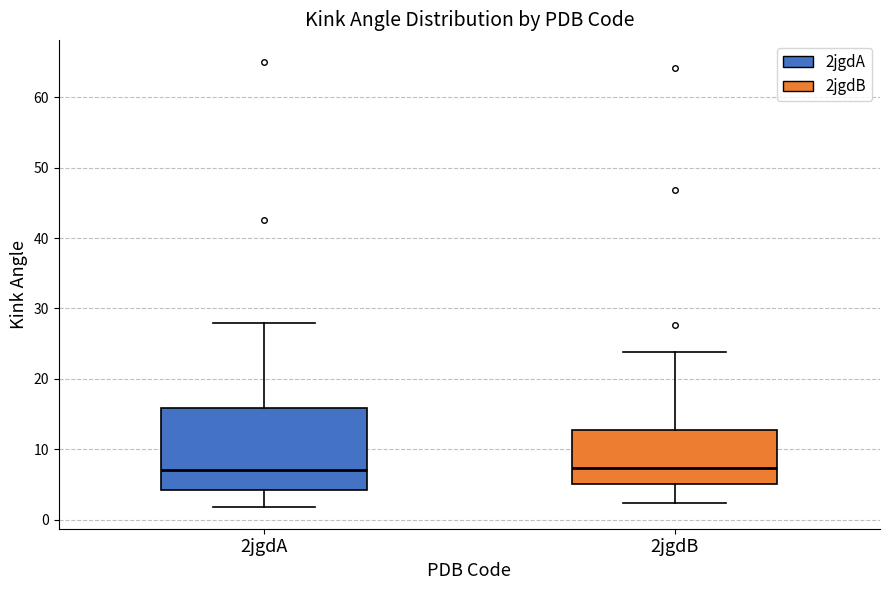

Comparing the boxes themselves (not the whiskers), which one is the tallest?

2jgdA